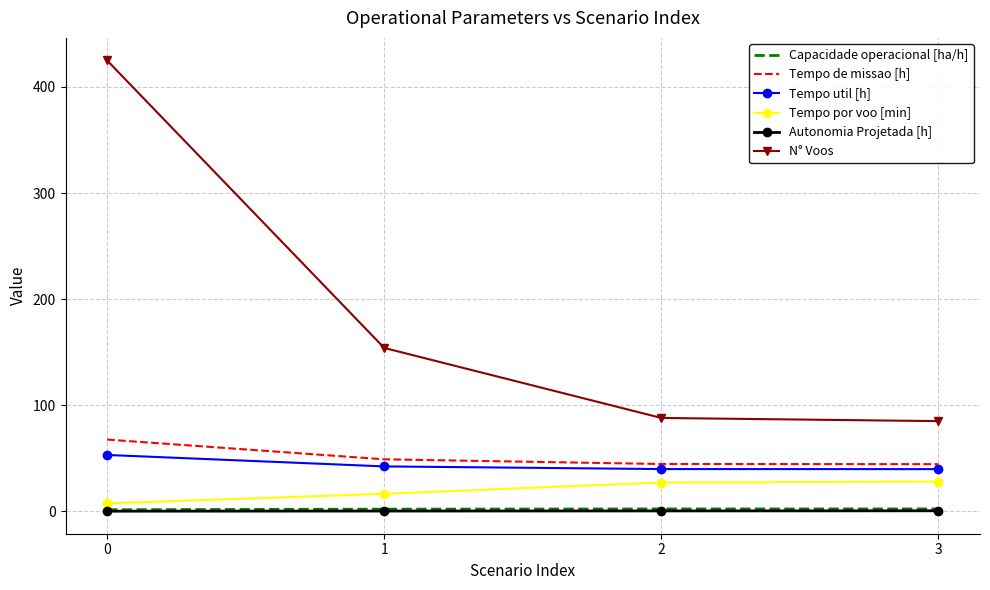

What is the difference between the maximum and minimum values in the N° Voos series?

340.0